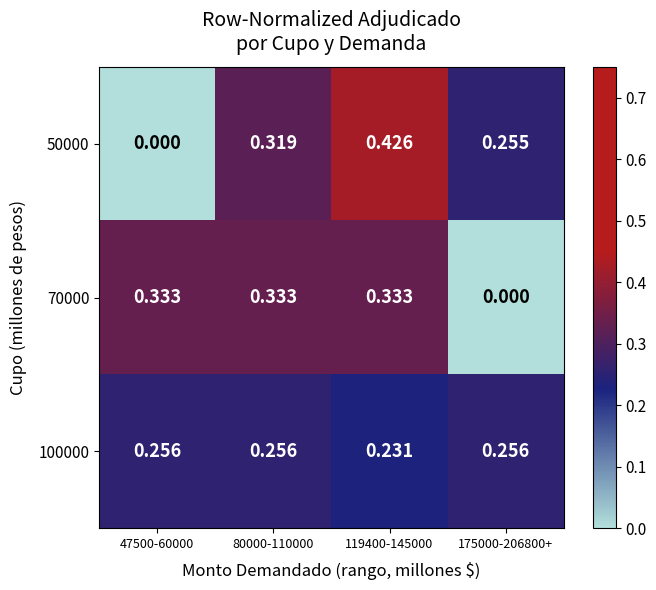

Is the value of 100000 at 80000-110000 greater than the value of 50000 at 119400-145000?

No